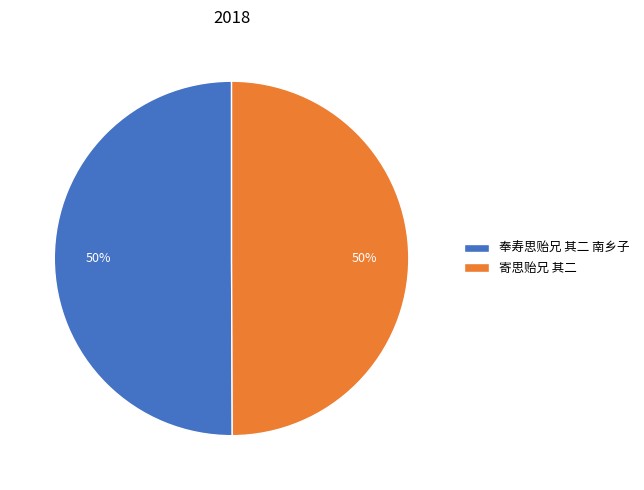

To the nearest percent, what is the average slice percentage?

50%